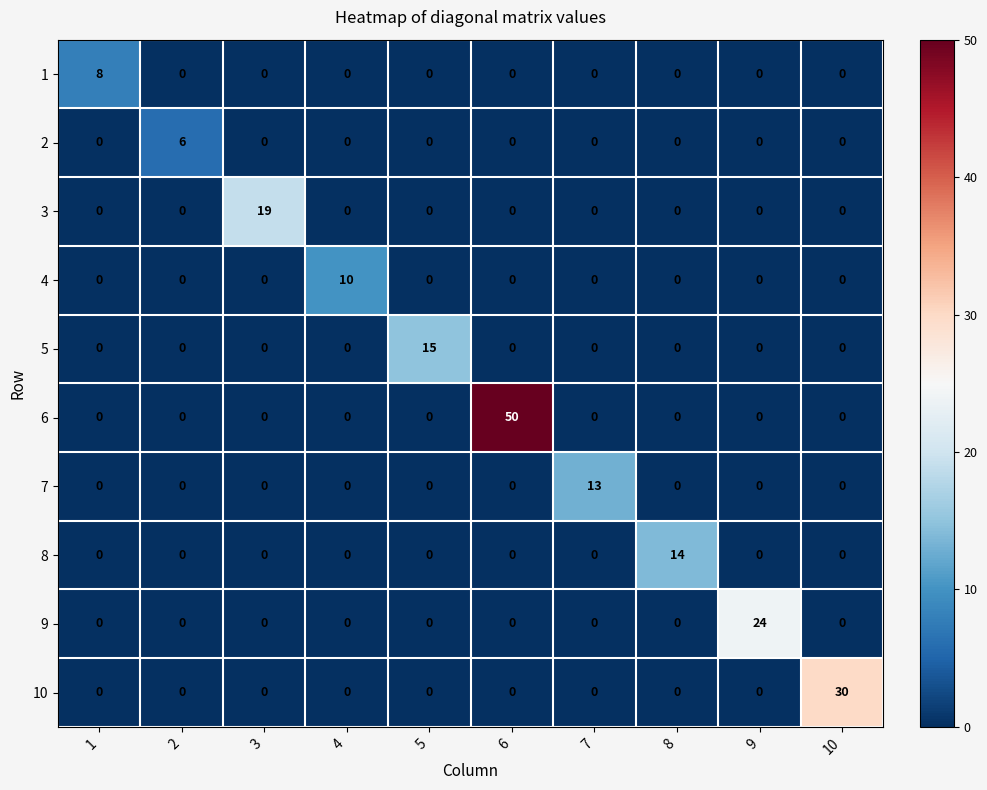

What is the highest value of the 9 series?

24